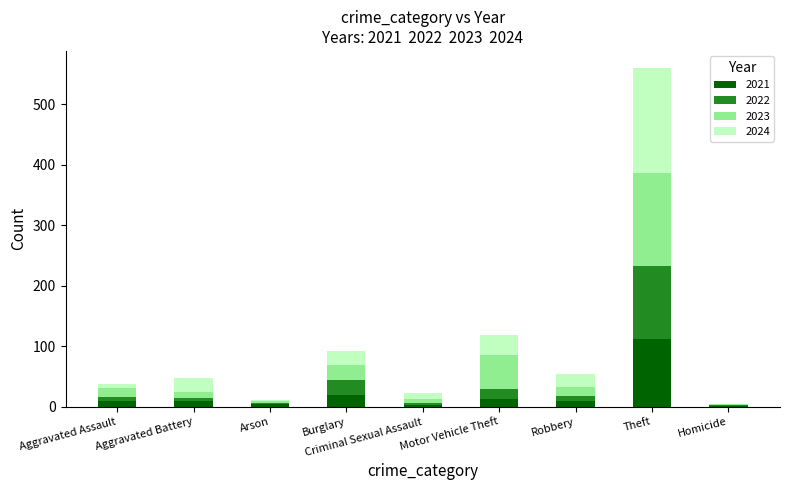

How many series are shown in this chart?

4